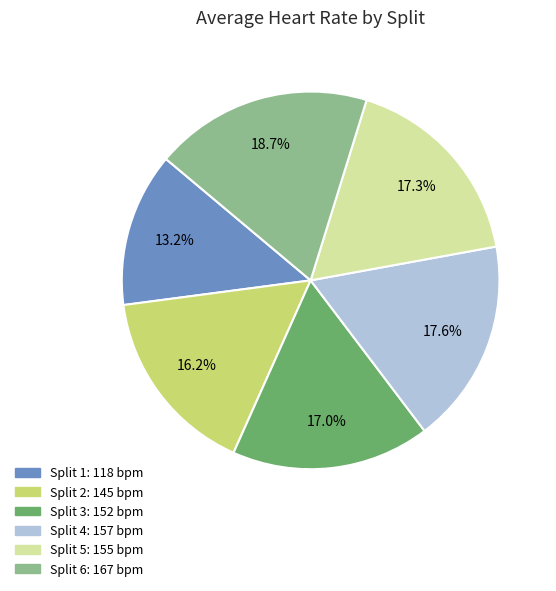

Which category has the biggest portion of the pie?

Split 6